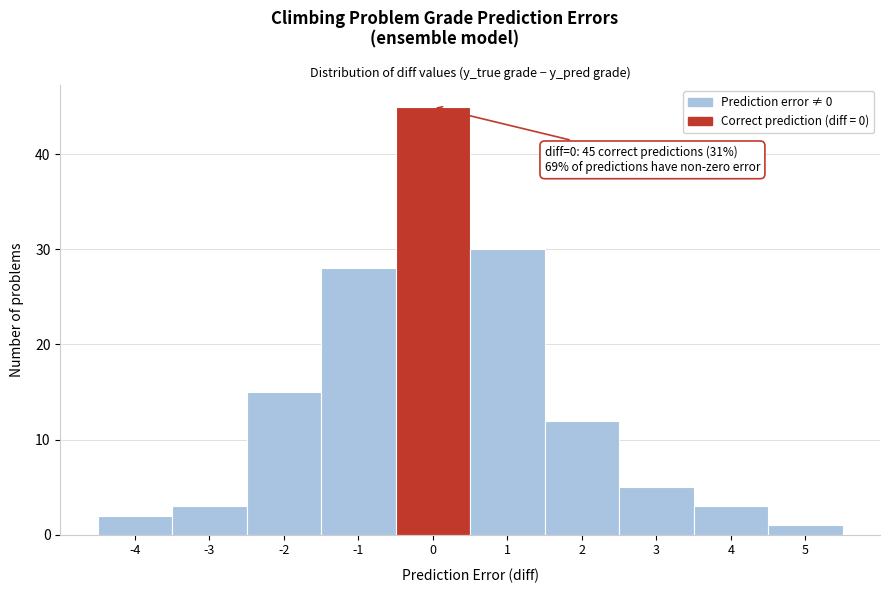

Which range on the x-axis has the tallest bar?

-0.5 to 0.5